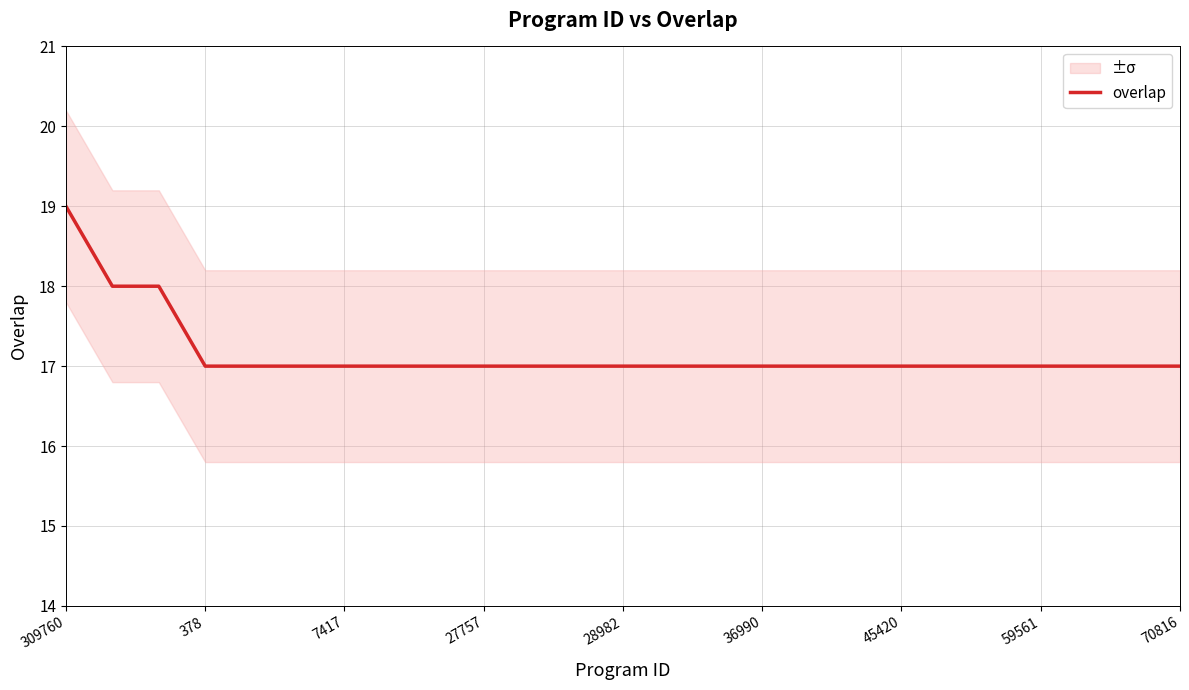

What is the maximum value shown in the chart?

19